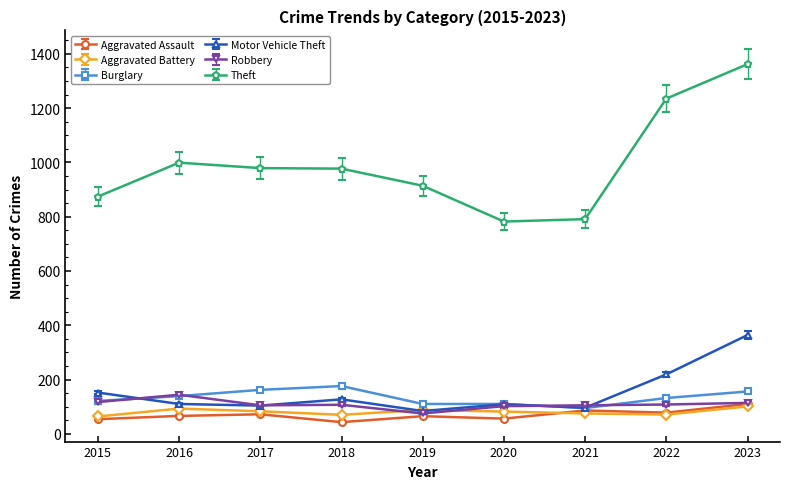

Is the value of Aggravated Assault at 2022 greater than the value of Burglary at 2020?

No